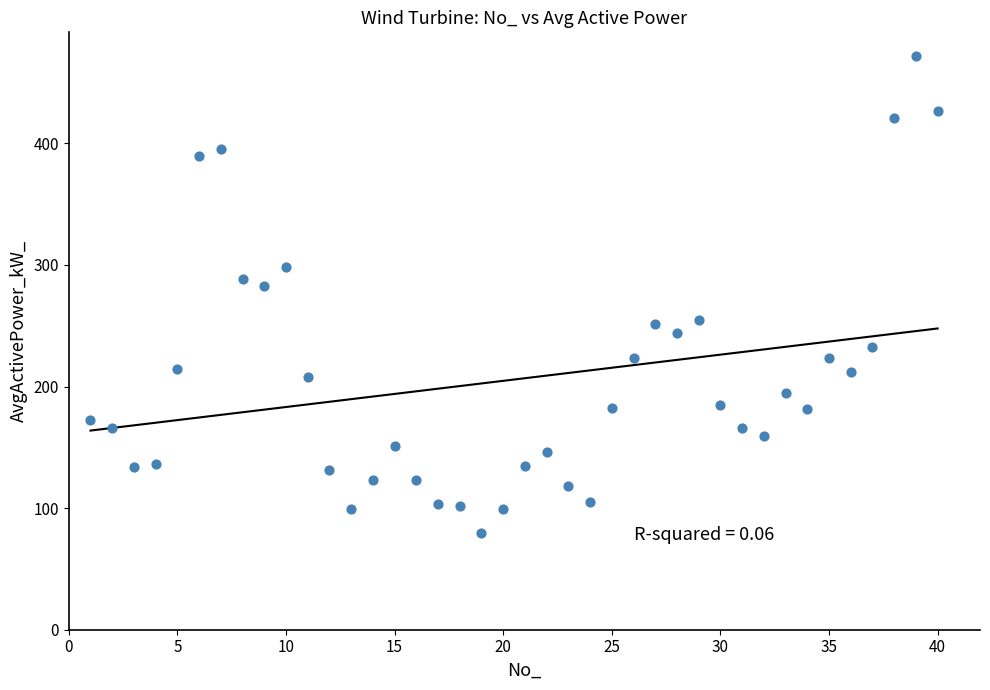

What is the range of Y values (max minus min)?

392.0